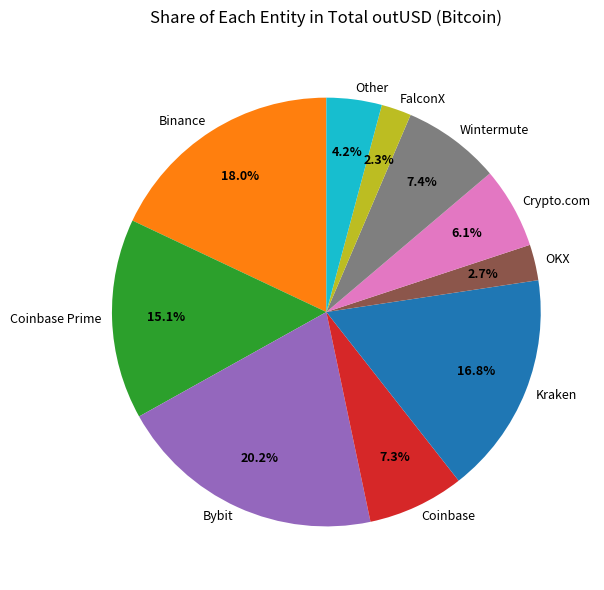

To the nearest percent, what percentage of the pie is Bybit?

20%